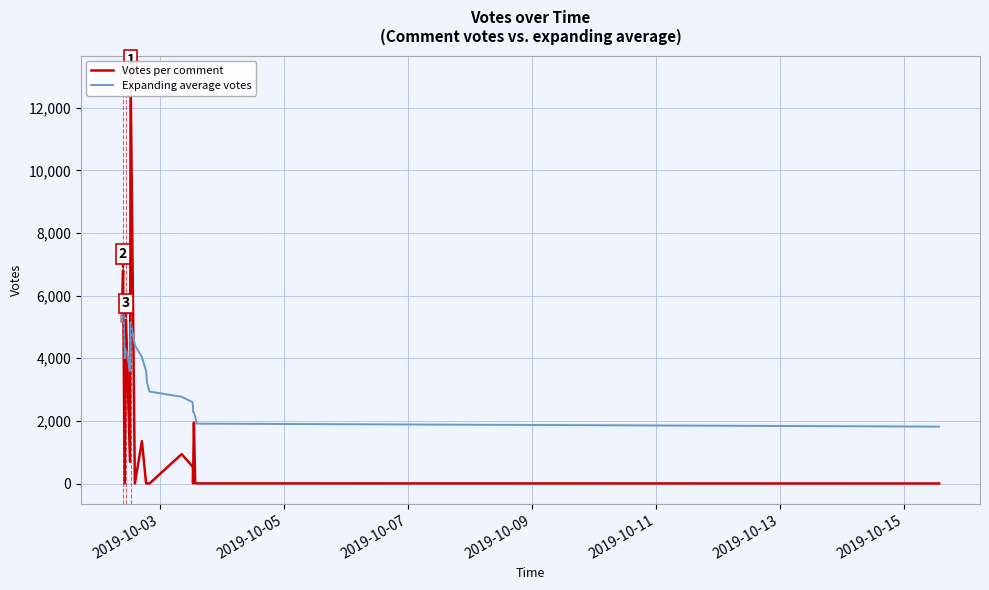

Which series has the widest spread of values?

Votes per comment